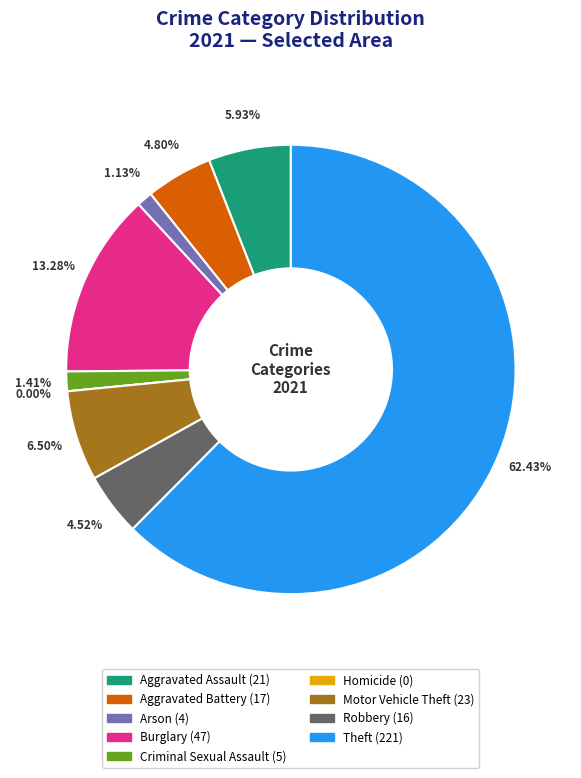

The Arson slice represents 7% of the pie. True or false?

False